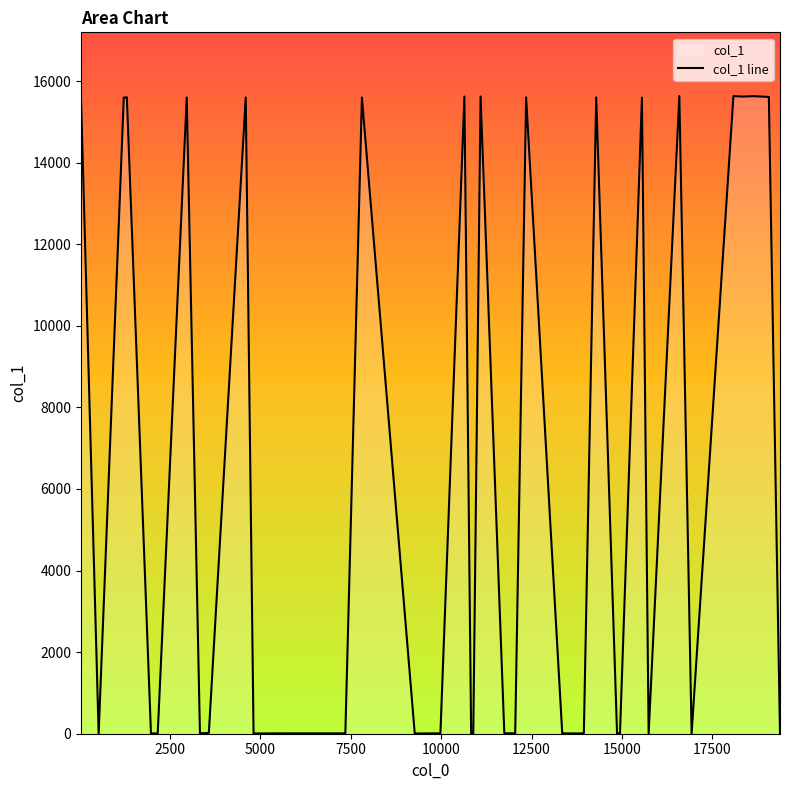

True or false: the data has more than 1 interior local peaks.

True